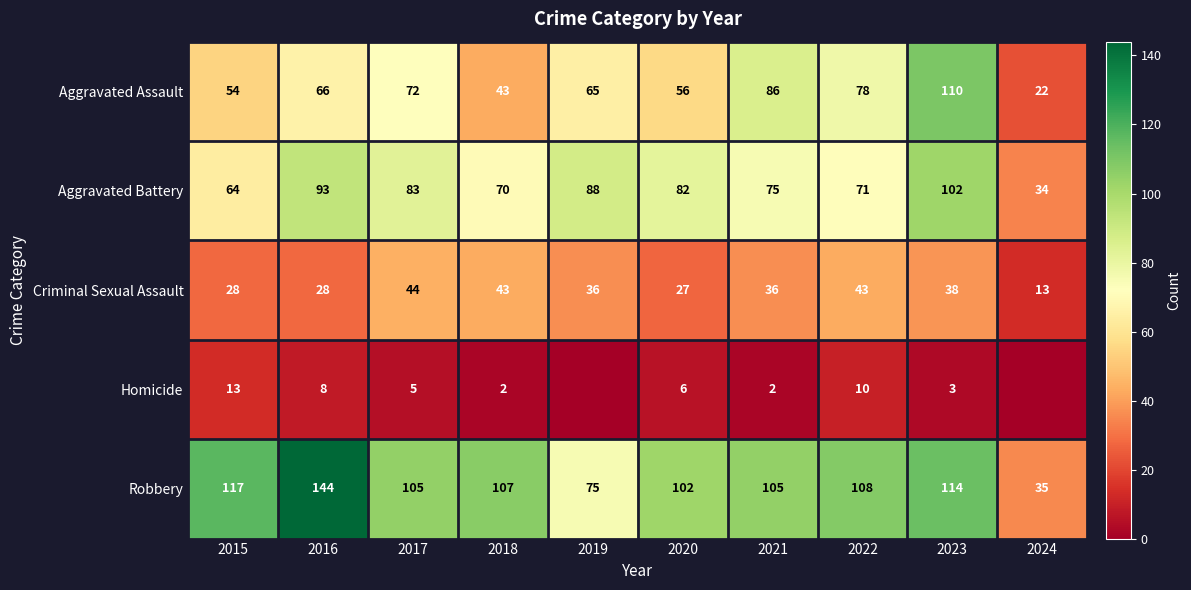

What is the difference between the highest and lowest values at 2017?

100